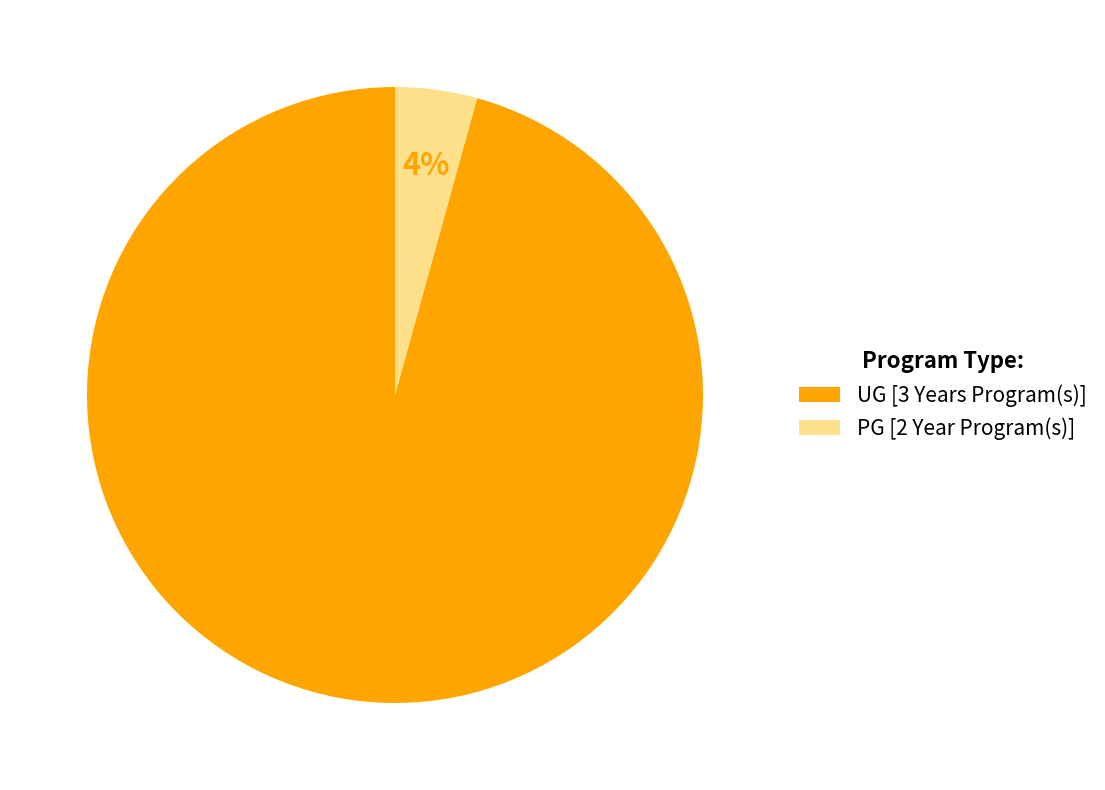

Which slice is the largest?

UG [3 Years Program(s)]